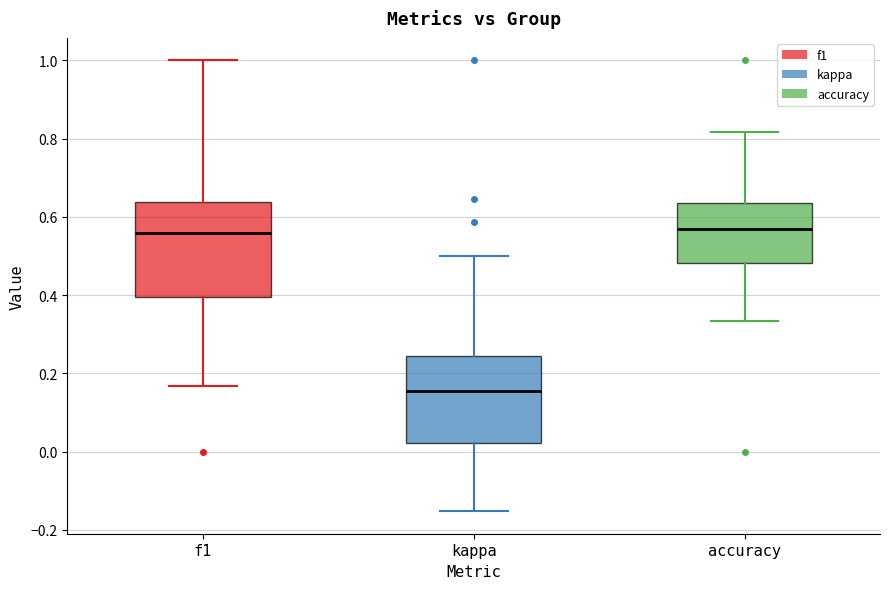

Where does the median line of the box for accuracy sit on the y-axis? The values are not printed on the chart, so give them approximately, as read against the axis.

0.56